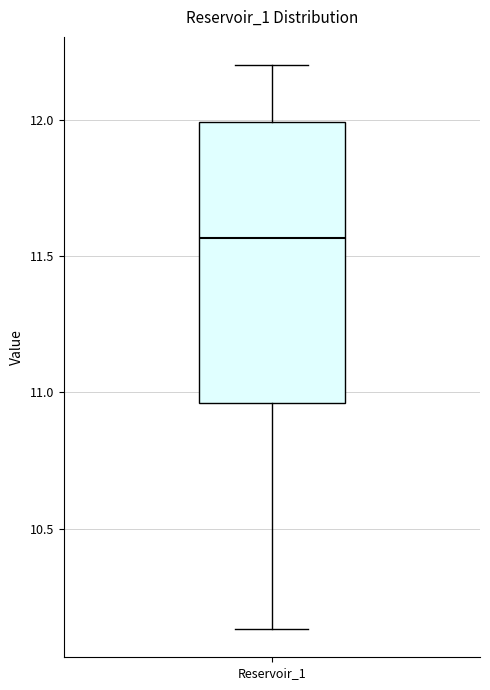

Transcribe this box plot: give where the median line is, the range the box spans, and where the two whiskers end, as read against the y-axis. The values are not printed on the chart, so give them approximately, as read against the axis.

median 11.55, box 10.95 to 12.00, whiskers 10.15 to 12.20